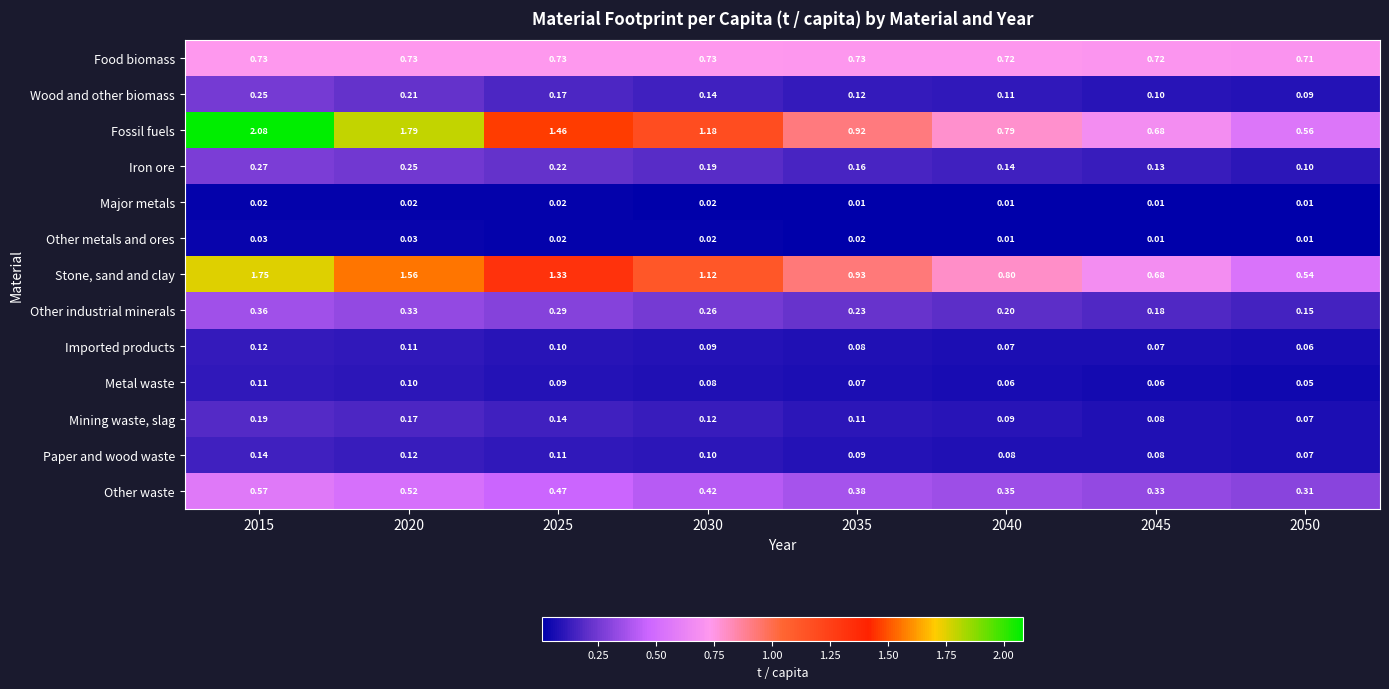

Between 2015 and 2025, which series saw the biggest shift?

Fossil fuels